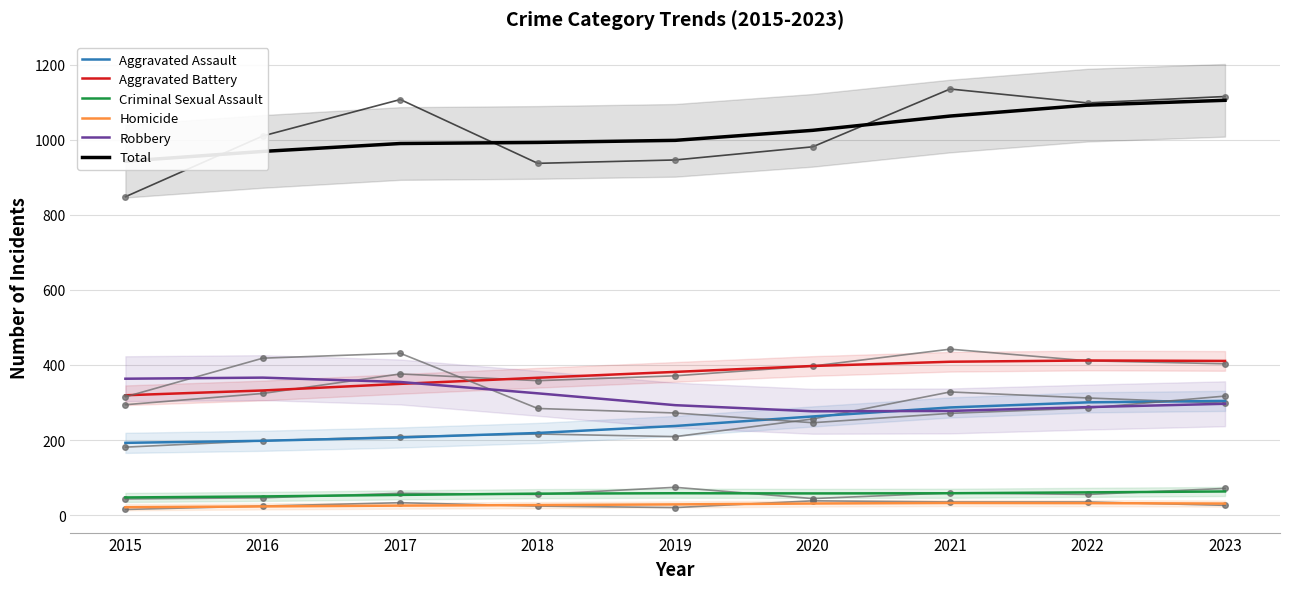

Is the value of Homicide at 2021 greater than the value of Robbery at 2019?

No